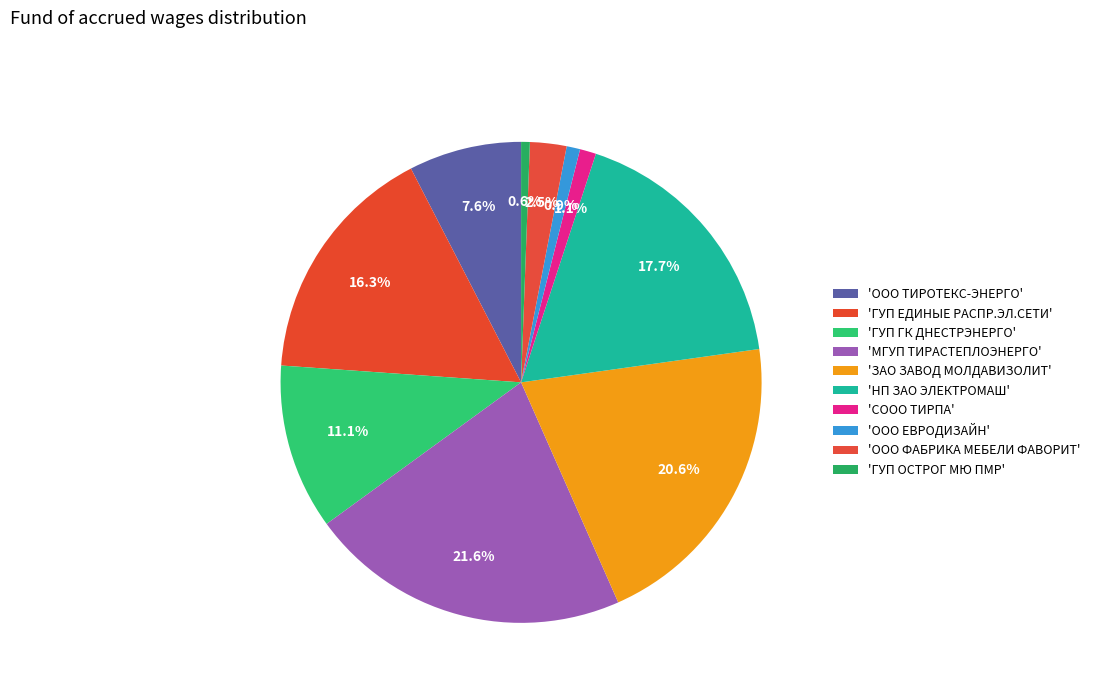

Which category has the smallest portion of the pie?

ГУП ОСТРОГ МЮ ПМР